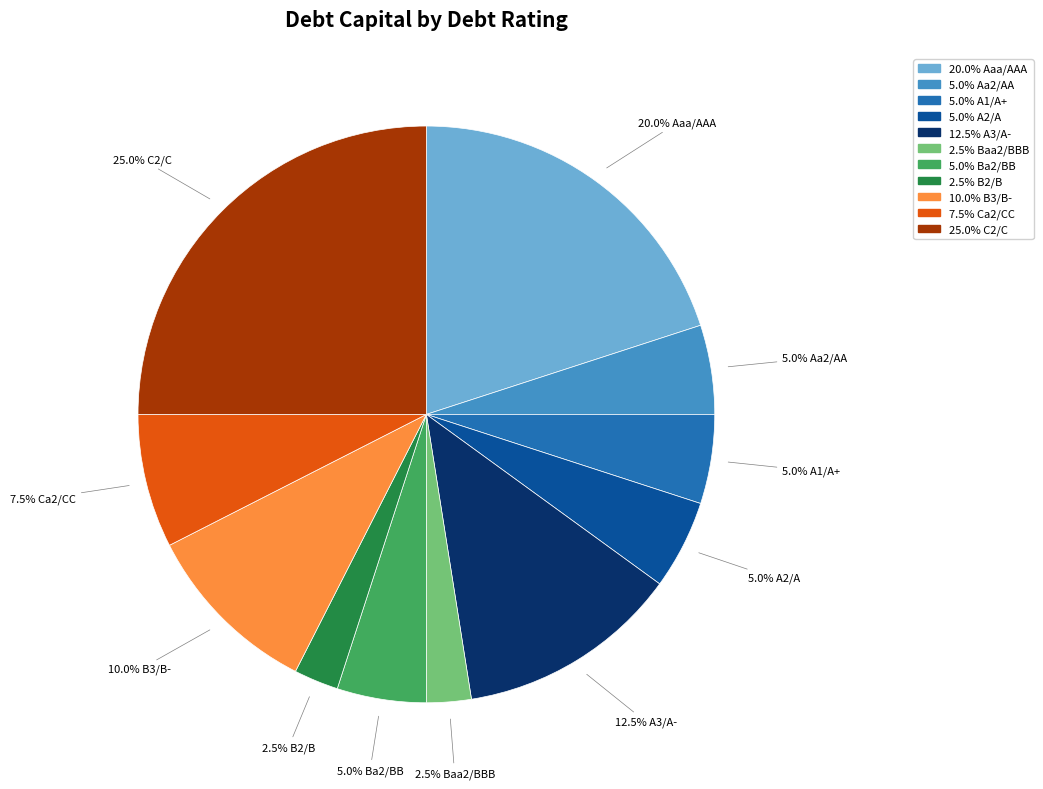

Is there a majority slice in this chart?

No